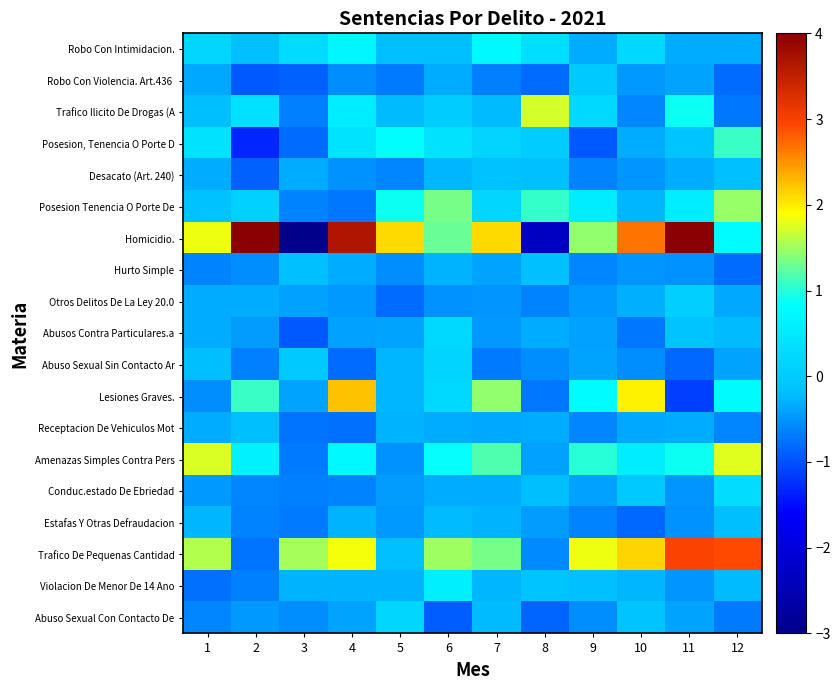

List the series in order of their peak value, highest first.

Homicidio., Trafico De Pequenas Cantidad, Lesiones Graves., Amenazas Simples Contra Pers, Trafico Ilicito De Drogas (A, Posesion Tenencia O Porte De, Posesion, Tenencia O Porte D, Robo Con Intimidacion., Violacion De Menor De 14 Ano, Conduc.estado De Ebriedad, Abusos Contra Particulares.a, Abuso Sexual Con Contacto De, Abuso Sexual Sin Contacto Ar, Otros Delitos De La Ley 20.0, Robo Con Violencia. Art.436, Desacato (Art. 240), Hurto Simple, Estafas Y Otras Defraudacion, Receptacion De Vehiculos Mot